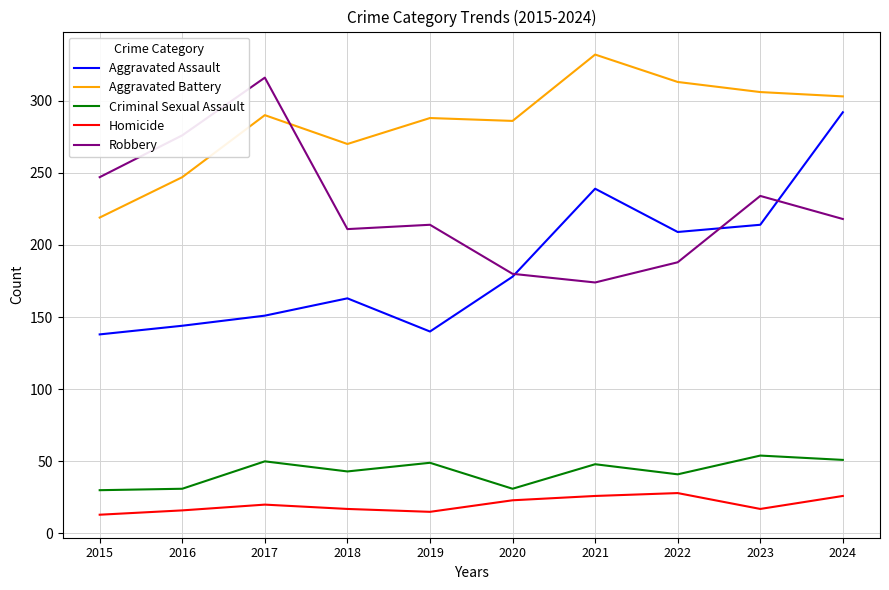

What is the difference between the highest and lowest values at 2022?

285